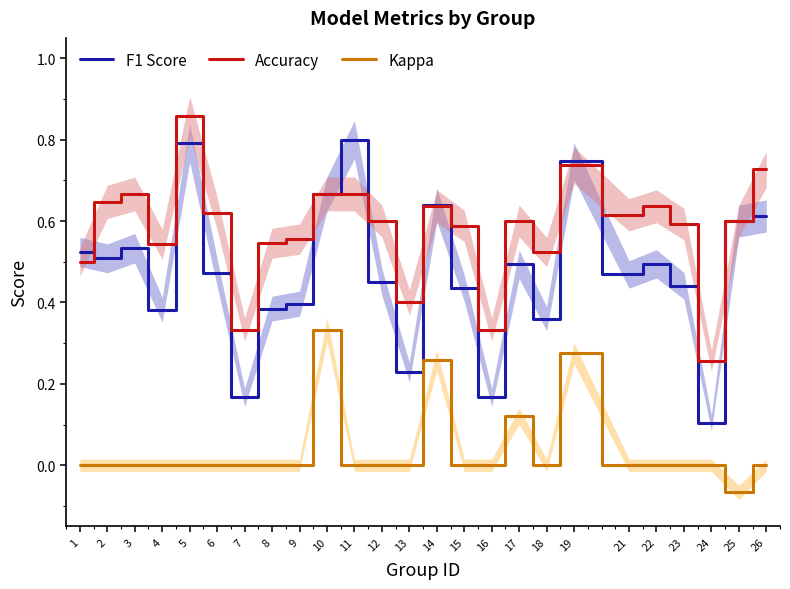

Which category has the lowest value in the Accuracy series?

24